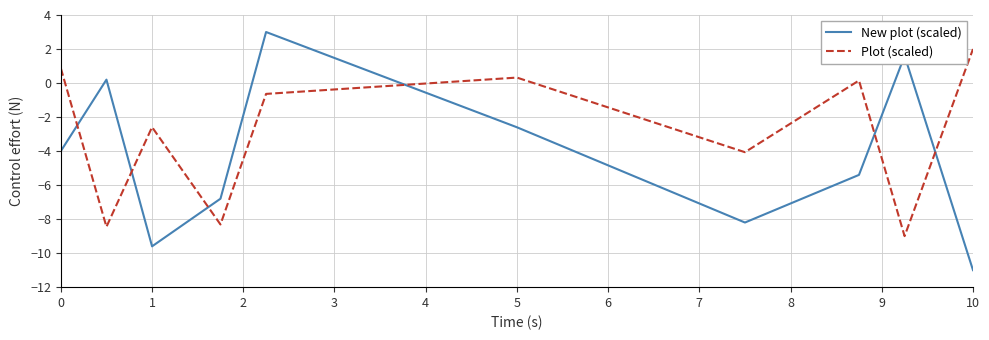

What is the average value of the Plot (scaled) series?

-3.0